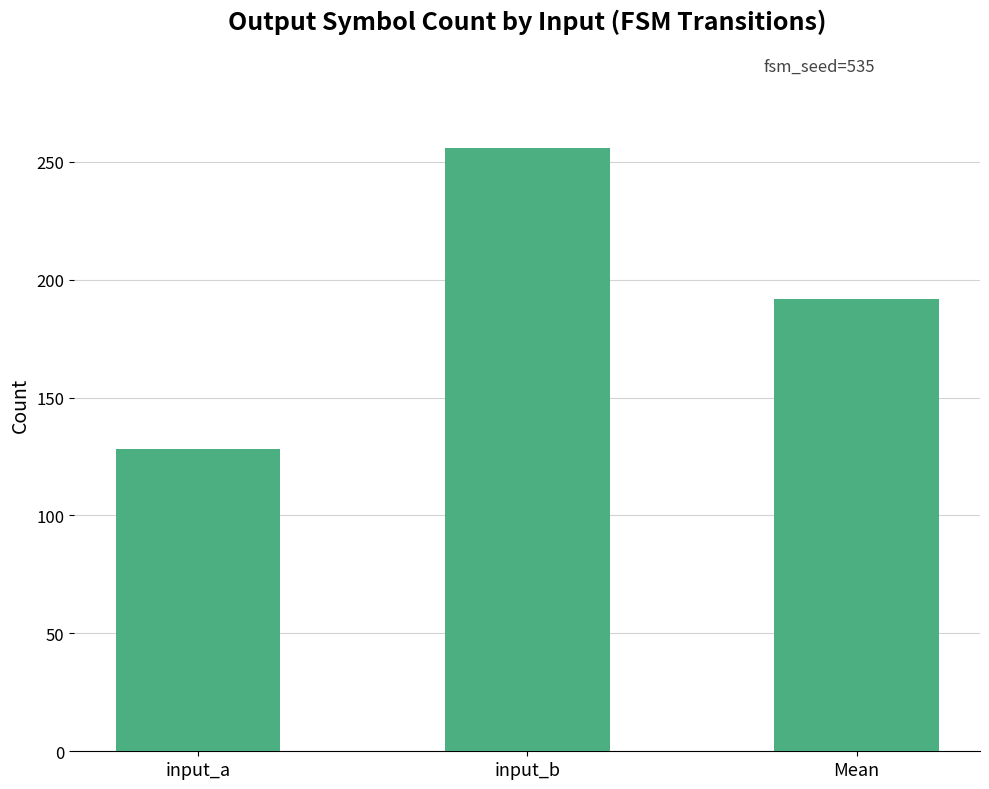

What is the difference between the maximum and minimum values?

128